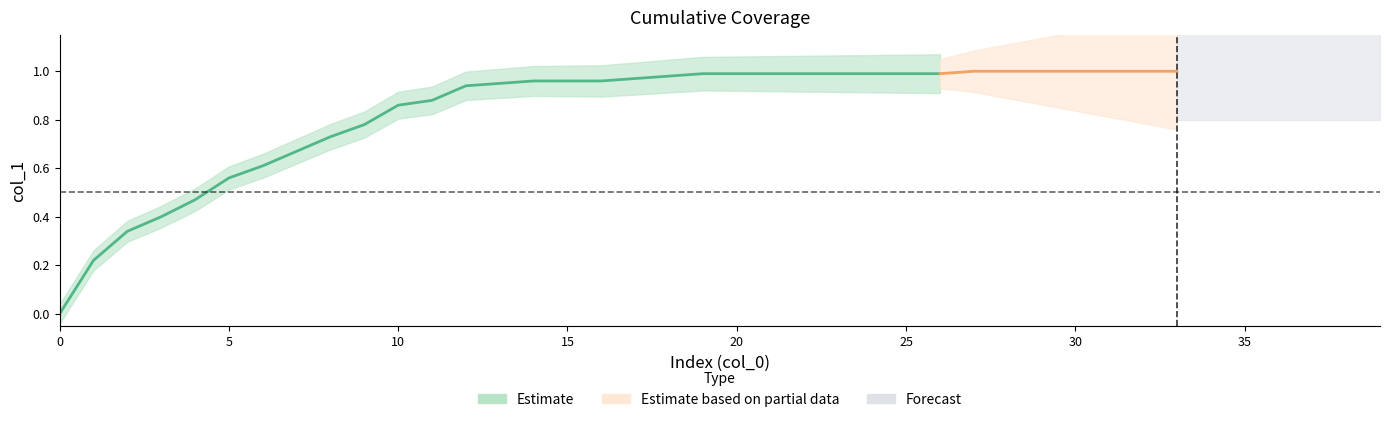

List the labels in order of value, smallest first.

0, 1, 2, 3, 4, 5, 6, 7, 8, 9, 10, 11, 12, 13, 14, 15, 16, 17, 18, 19, 20, 21, 22, 23, 24, 25, 26, 27, 28, 29, 30, 31, 32, 33, 34, 35, 36, 37, 38, 39